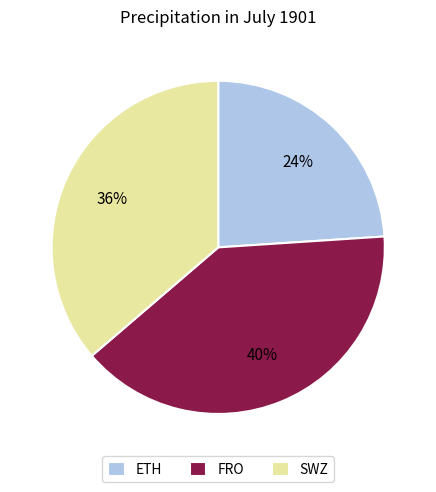

How many slices are in this pie chart?

3